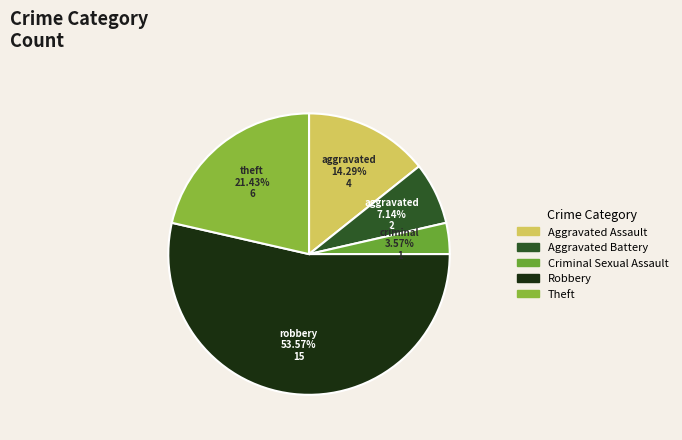

Count the number of slices in the pie.

5